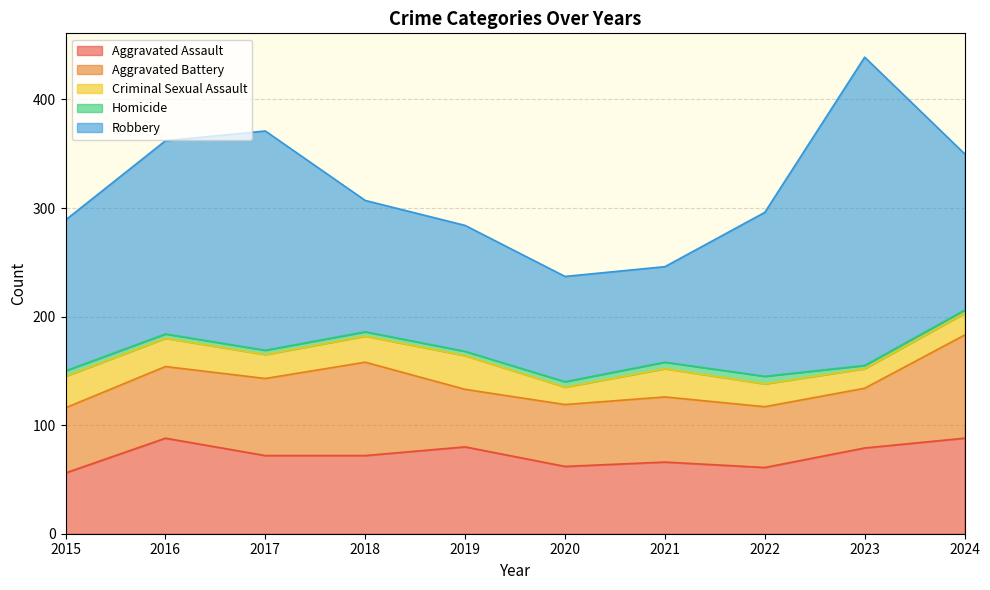

What is the difference between the Criminal Sexual Assault values at 2016 and 2018?

2